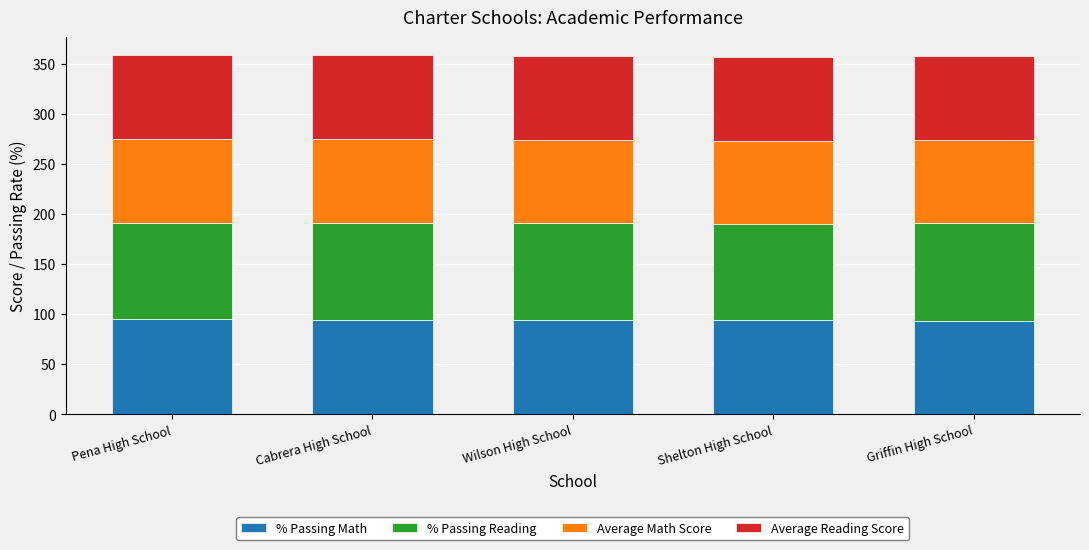

Does the chart contain stacked bars?

Yes